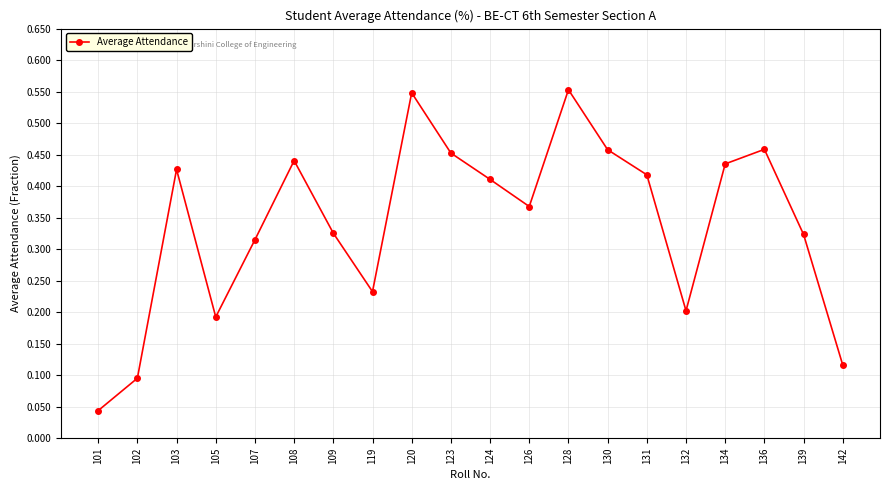

Between 124 and 109, which is larger?

124